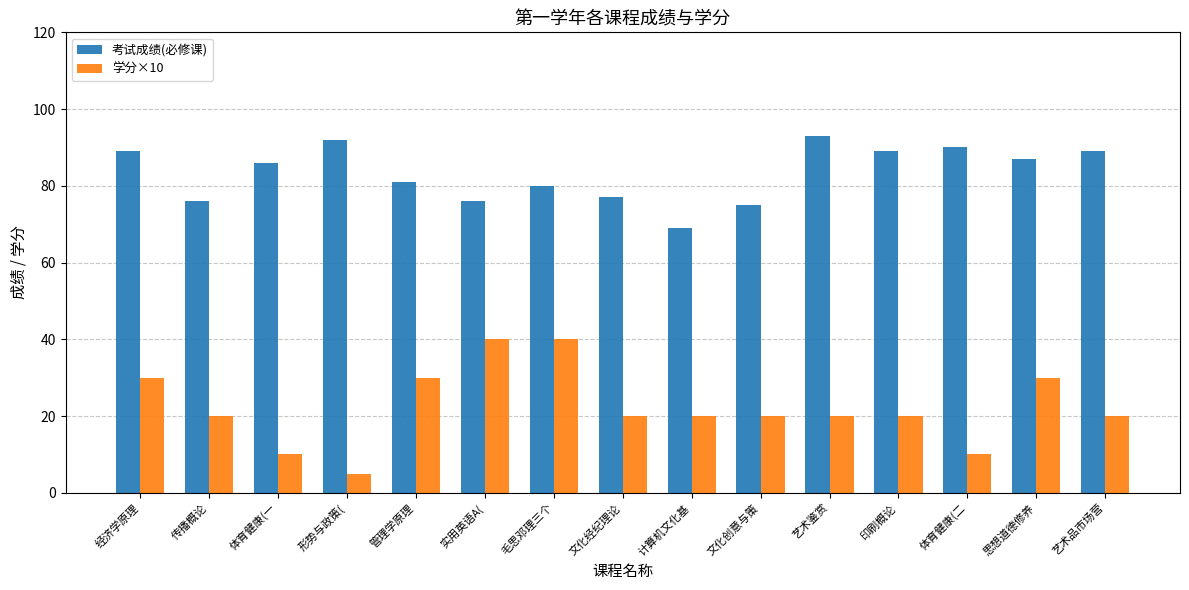

At which label does 考试成绩(必修课) reach its peak?

艺术鉴赏